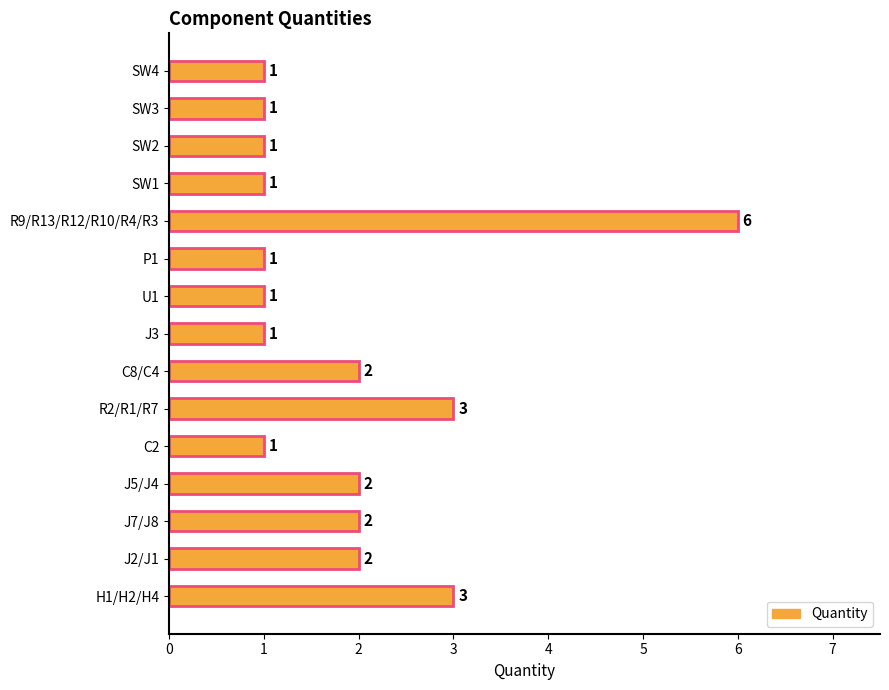

Reading top to bottom, transcribe all the data shown in this chart.

1	1	1	1	6	1	1	1	2	3	1	2	2	2	3